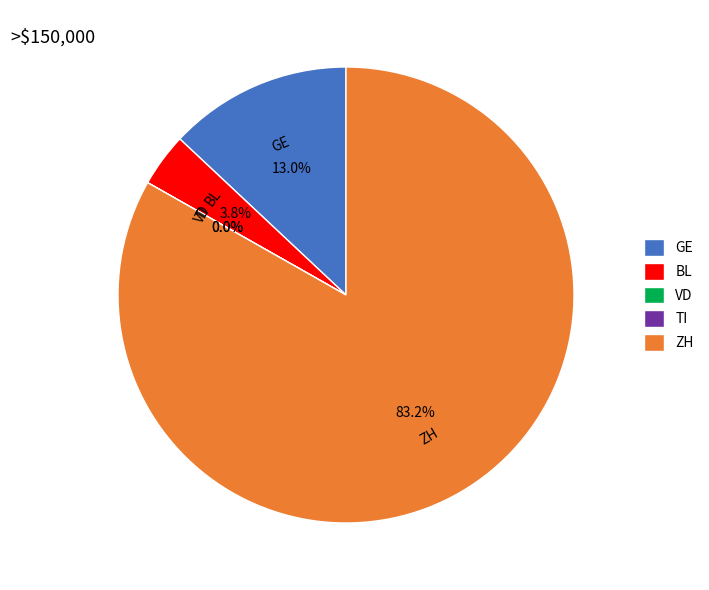

The 38 slice represents 8% of the pie. True or false?

True